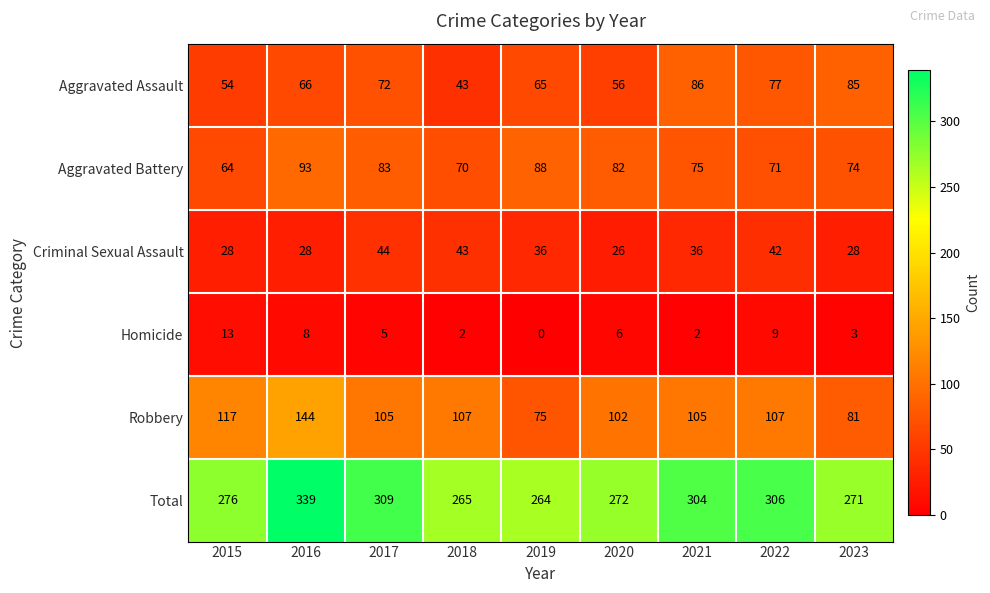

Which series has the widest spread of values?

Total